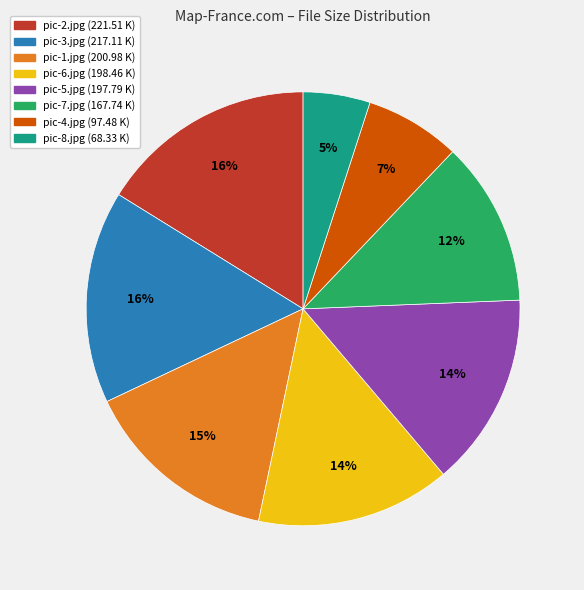

How many segments does this pie chart have?

8